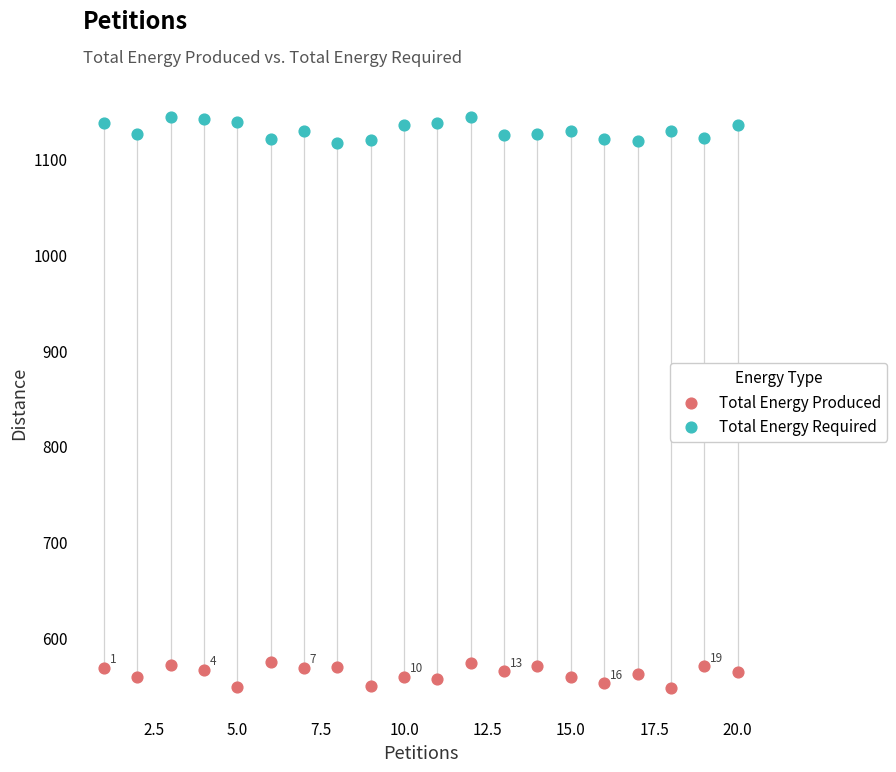

Which series contains the highest Y value?

Total Energy Required